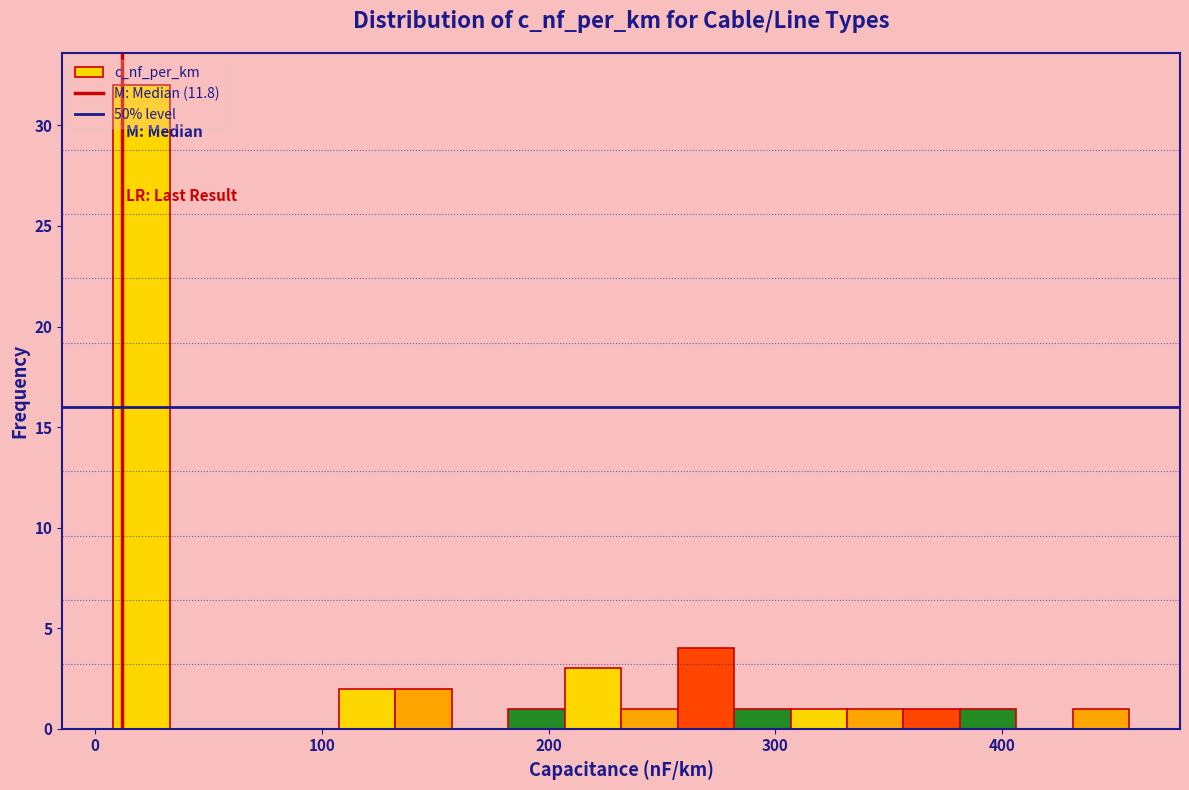

Around what value on the x-axis is the tallest bar? Give the approximate position of its centre, as read against the axis.

20